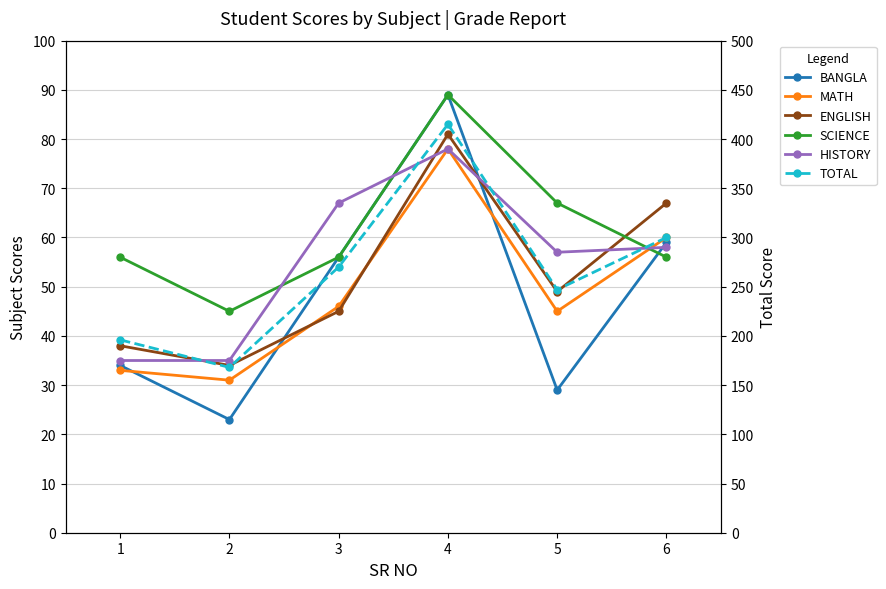

In HISTORY, how many points are lower than both neighbors (excluding endpoints)?

1